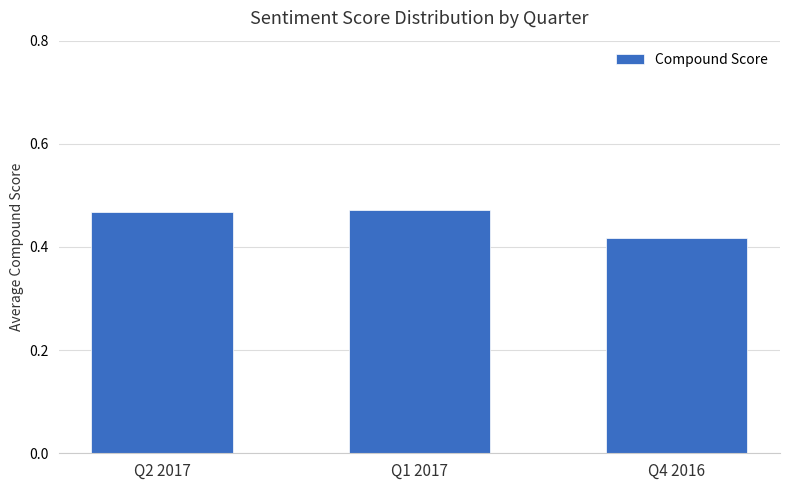

At which label is the value closest to 0?

Q4 2016